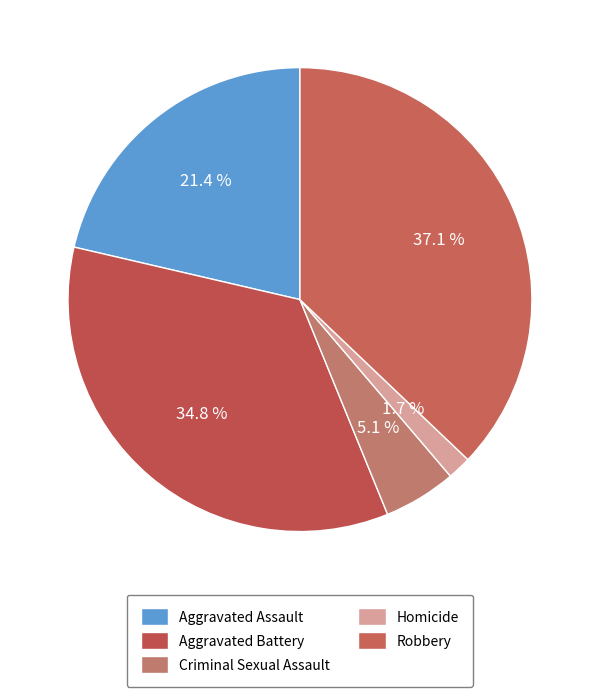

What portion of the pie excludes Aggravated Assault?

78.6%